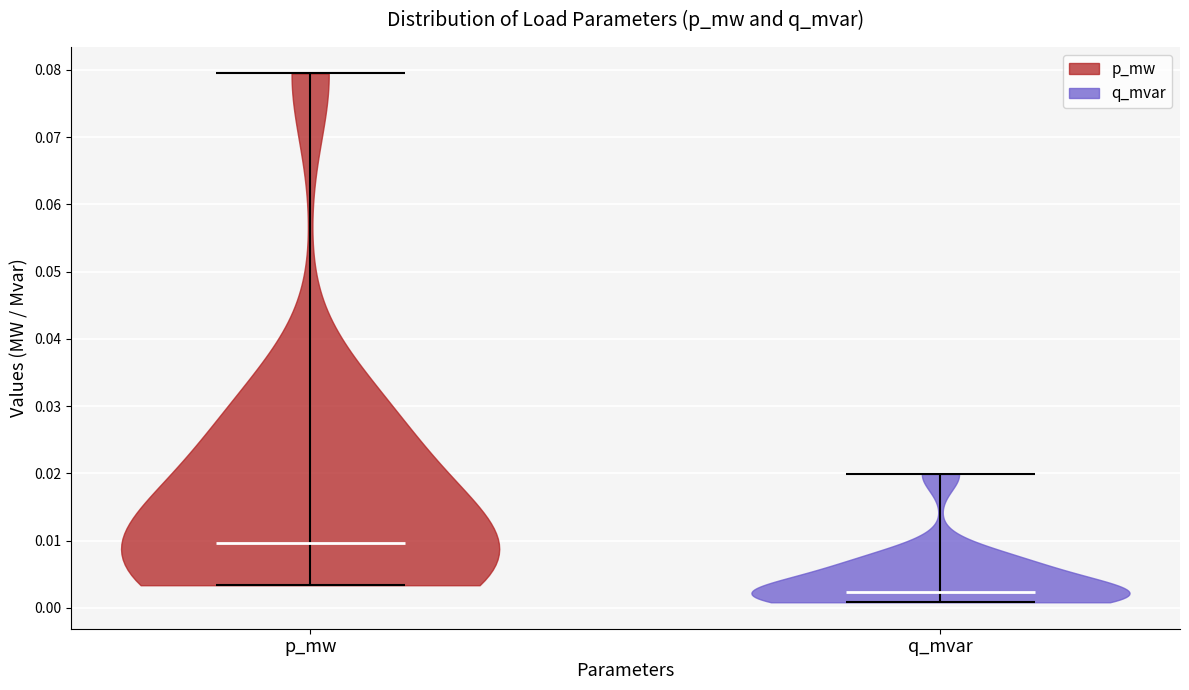

Reading left to right, read every violin against the y-axis: where its median line is, and the lowest and highest points it reaches. The values are not printed on the chart, so give them approximately, as read against the axis.

p_mw: median line 0.010, lowest point 0.003, highest point 0.079
q_mvar: median line 0.002, lowest point 0.001, highest point 0.020